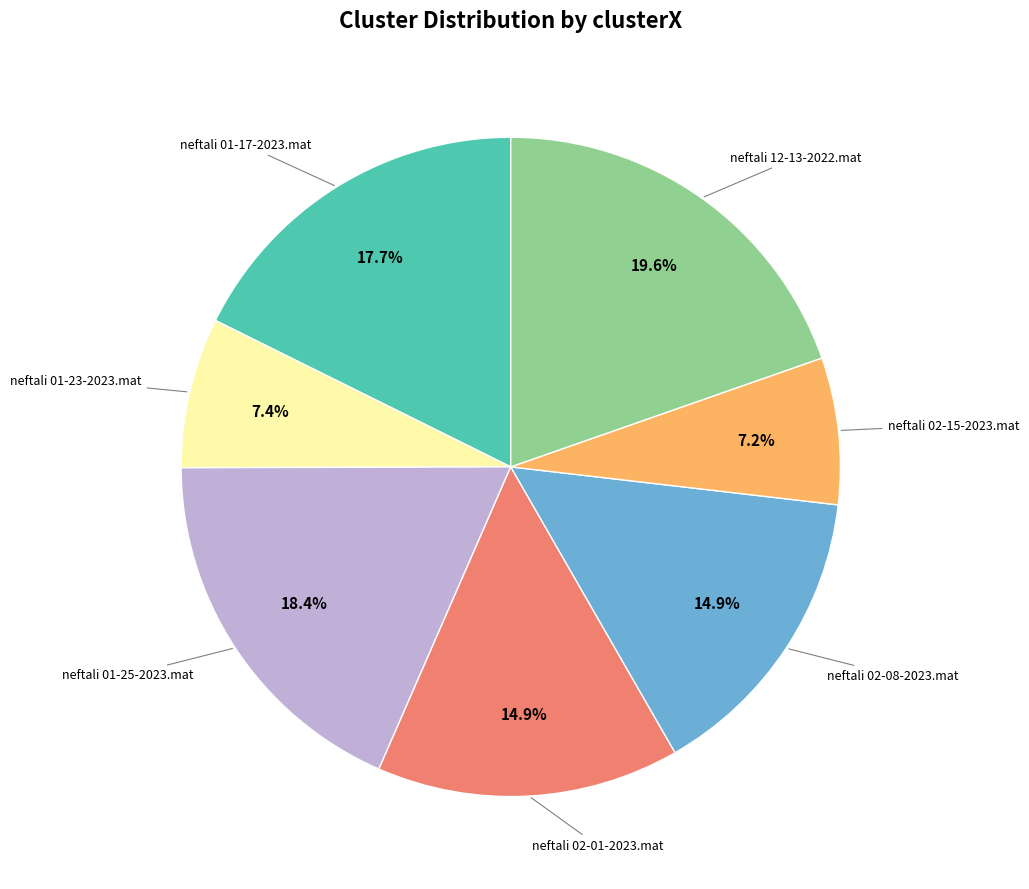

To the nearest percent, what is the average slice percentage?

14%